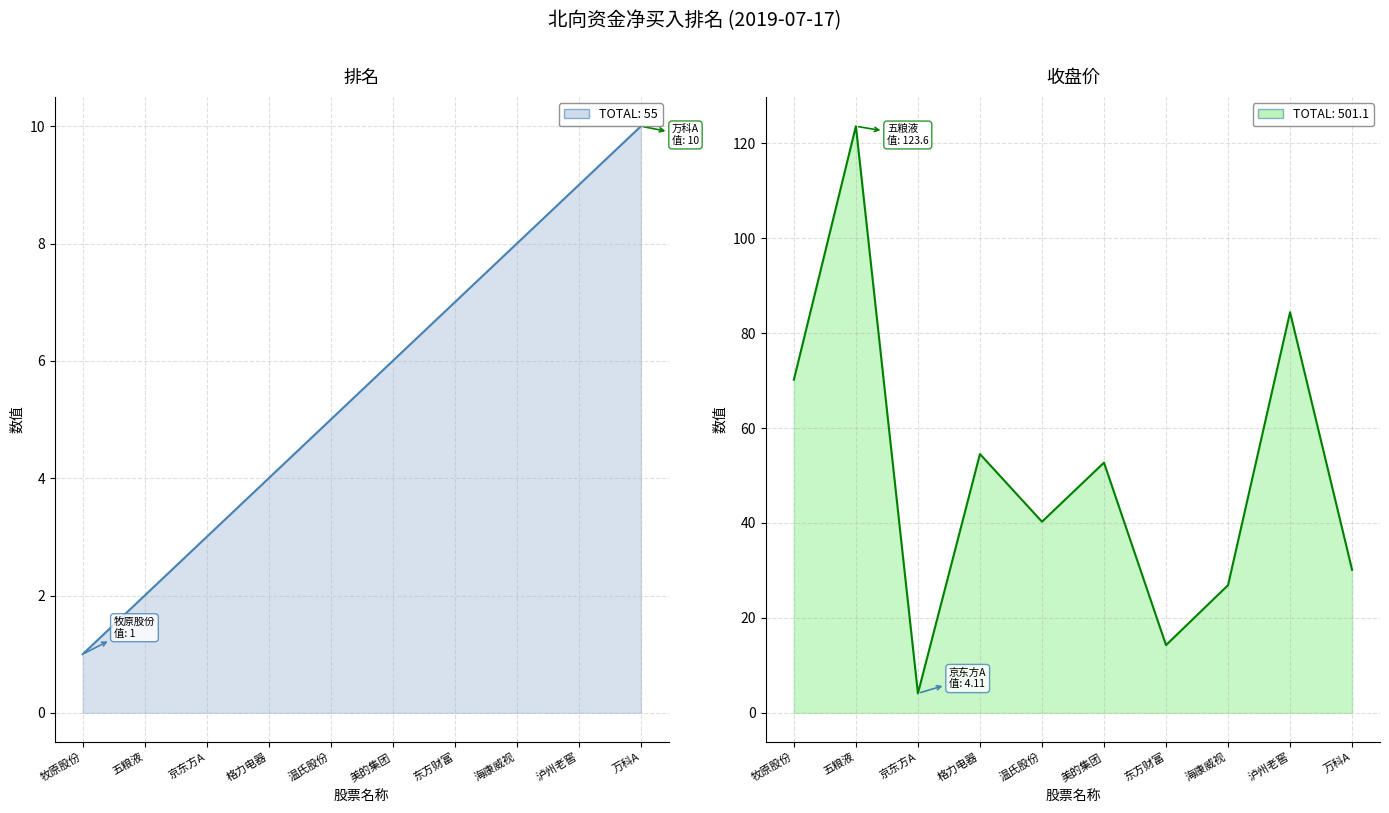

Is the value of 收盘价 at 美的集团 greater than the value of 排名 at 万科A?

Yes